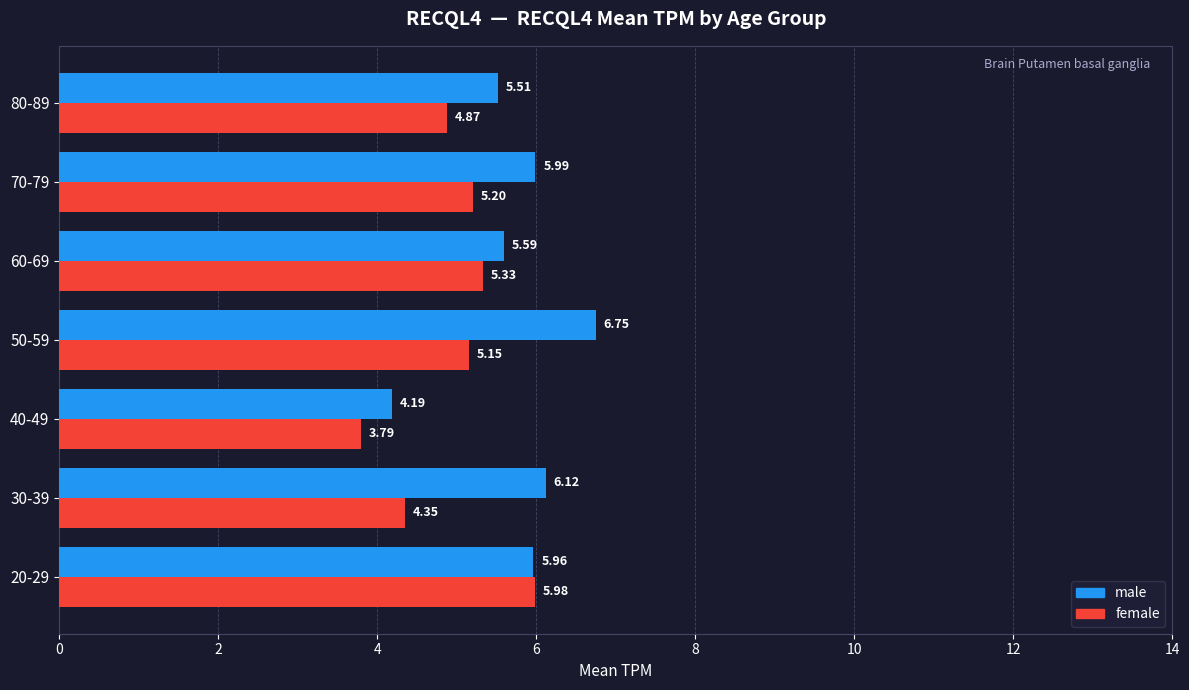

At which category is the sum across all series the highest?

20-29